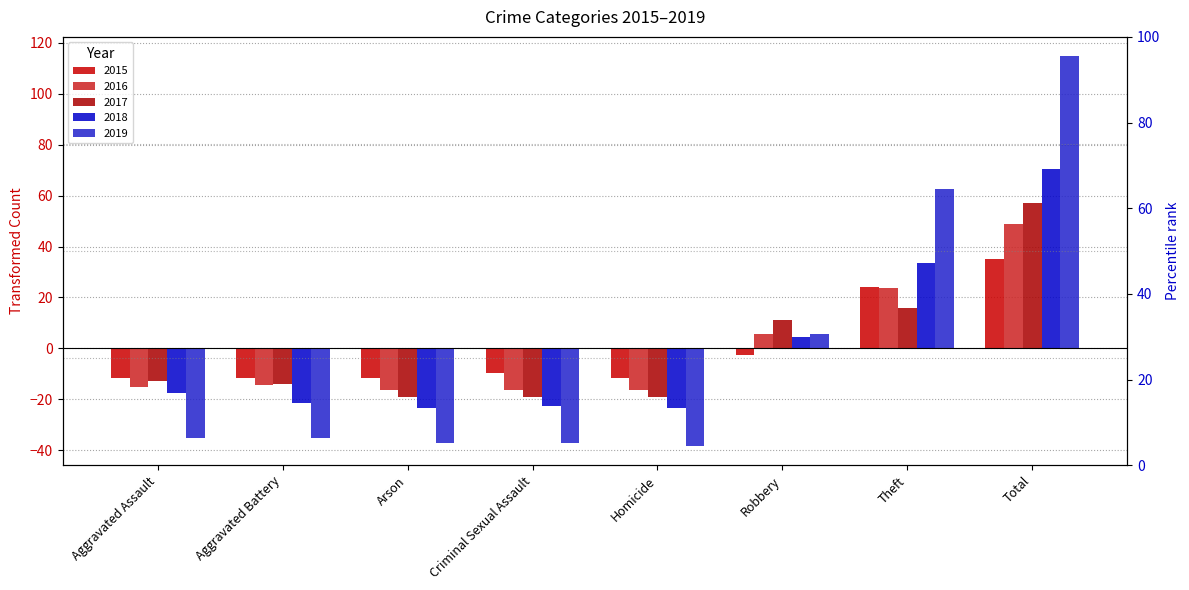

List the series in order of their peak value, highest first.

2019, 2018, 2017, 2016, 2015